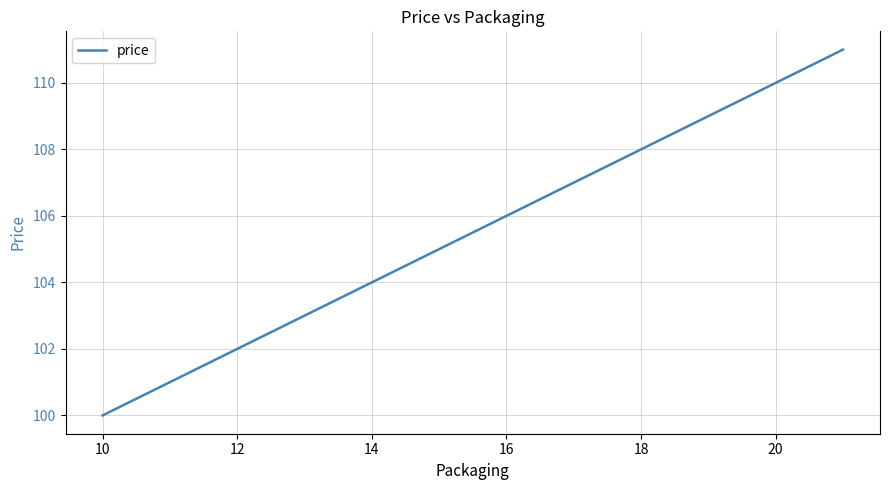

What is the maximum value shown in the chart?

111